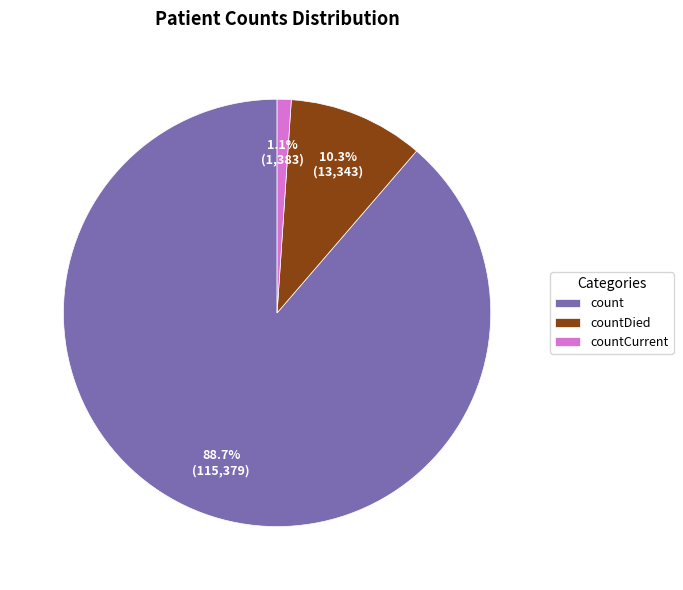

How much of the chart is everything except countCurrent?

98.9%